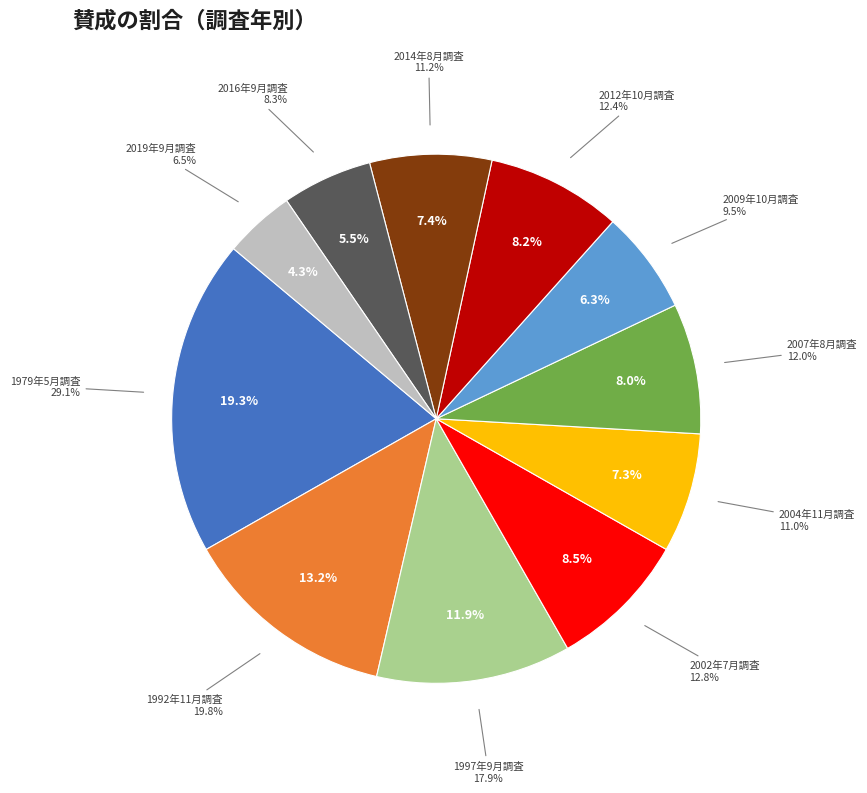

How many segments does this pie chart have?

11